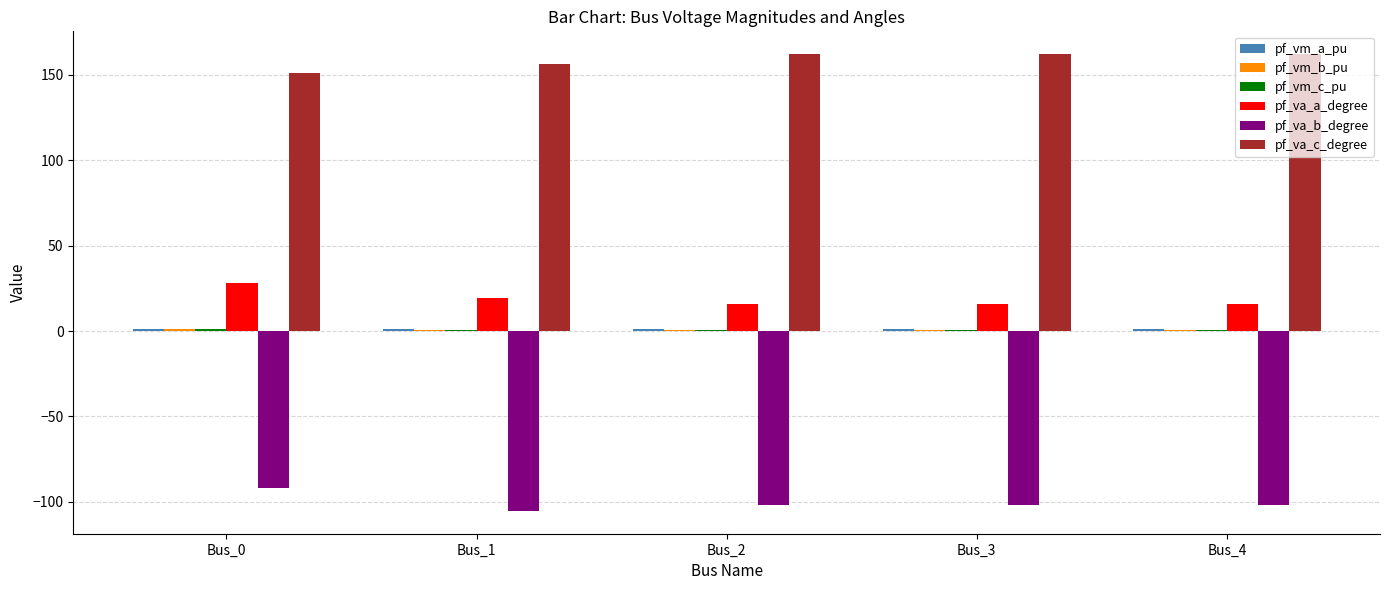

What is the maximum value shown in the chart?

162.1